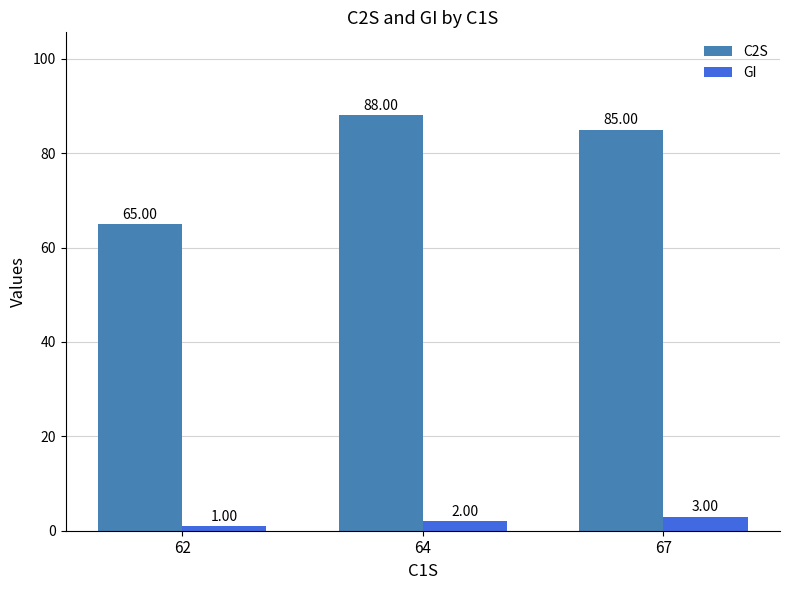

List the series in order of their peak value, lowest first.

GI, C2S